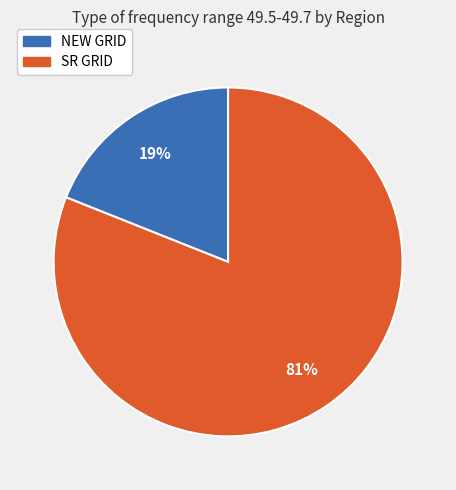

The NEW GRID slice represents 19% of the pie. True or false?

True